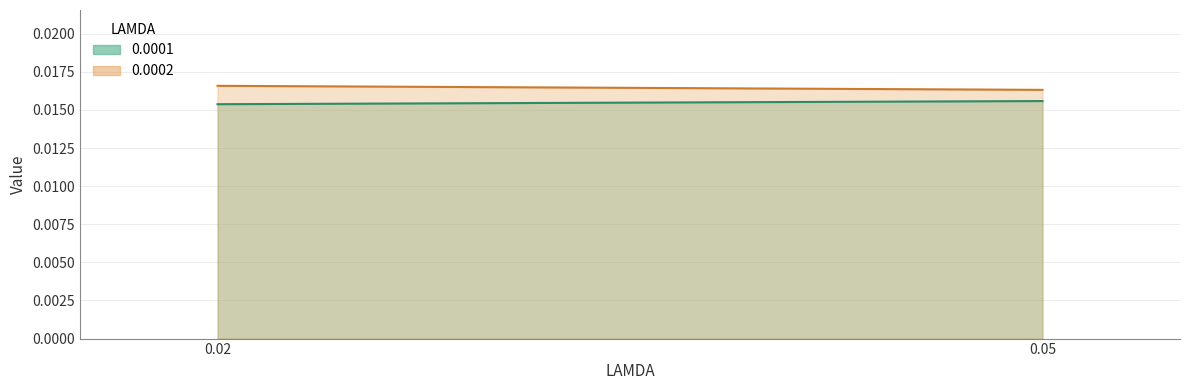

Count the 0.0001 values in the range 0 to 1.

2